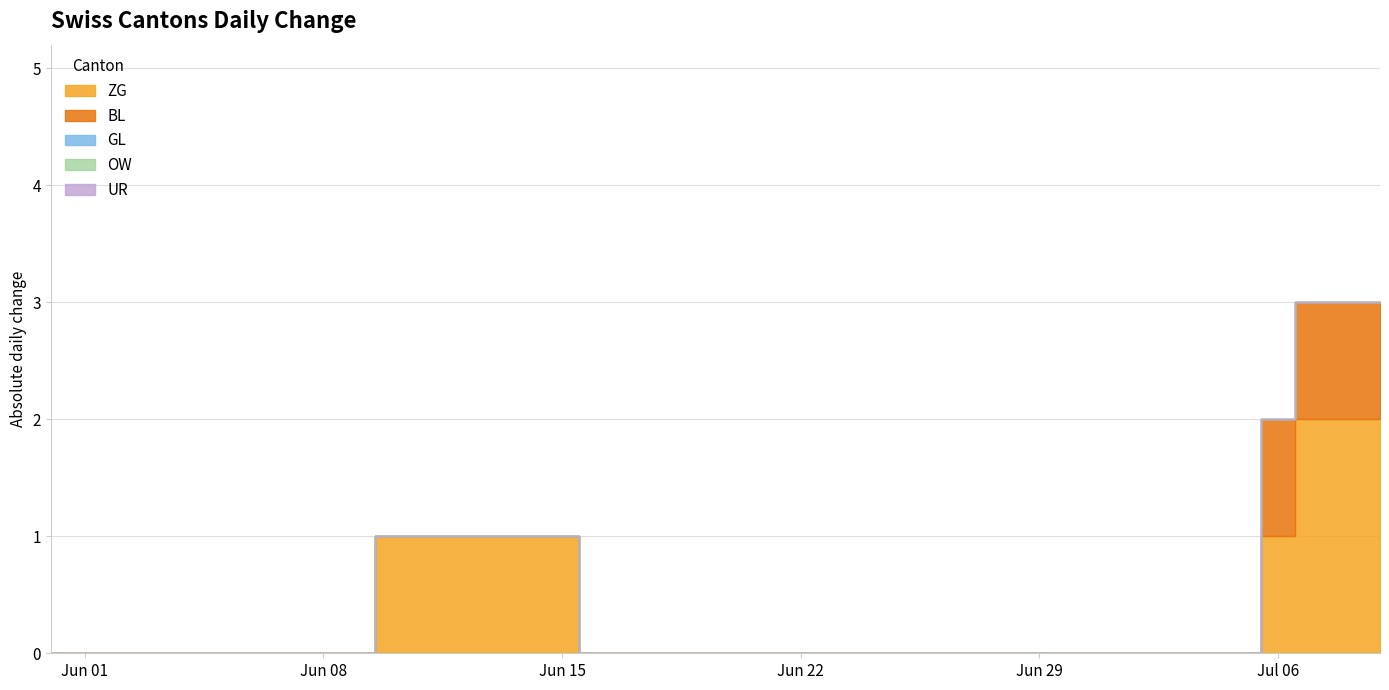

Reading left to right, what are all the values shown in this chart?

ZG: 0	0	0	0	0	0	0	0	0	0	1	1	1	1	1	1	0	0	0	0	0	0	0	0	0	0	0	0	0	0	0	0	0	0	0	0	1	2	2	2
BL: 0	0	0	0	0	0	0	0	0	0	0	0	0	0	0	0	0	0	0	0	0	0	0	0	0	0	0	0	0	0	0	0	0	0	0	0	1	1	1	1
GL: 0	0	0	0	0	0	0	0	0	0	0	0	0	0	0	0	0	0	0	0	0	0	0	0	0	0	0	0	0	0	0	0	0	0	0	0	0	0	0	0
OW: 0	0	0	0	0	0	0	0	0	0	0	0	0	0	0	0	0	0	0	0	0	0	0	0	0	0	0	0	0	0	0	0	0	0	0	0	0	0	0	0
UR: 0	0	0	0	0	0	0	0	0	0	0	0	0	0	0	0	0	0	0	0	0	0	0	0	0	0	0	0	0	0	0	0	0	0	0	0	0	0	0	0